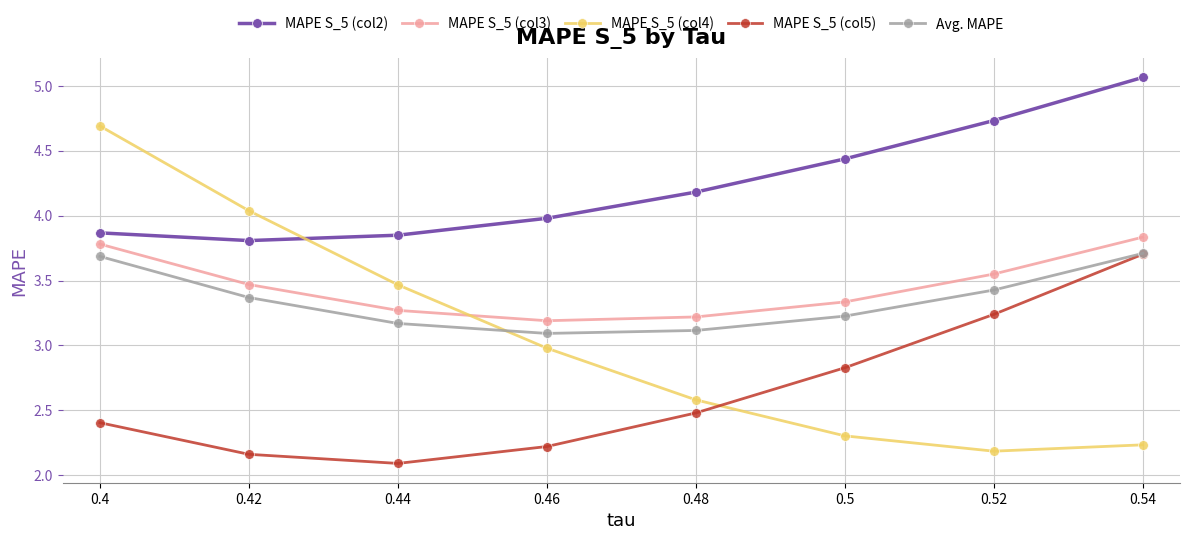

The Avg. MAPE series shows 2.0 at 0.4. True or false?

False